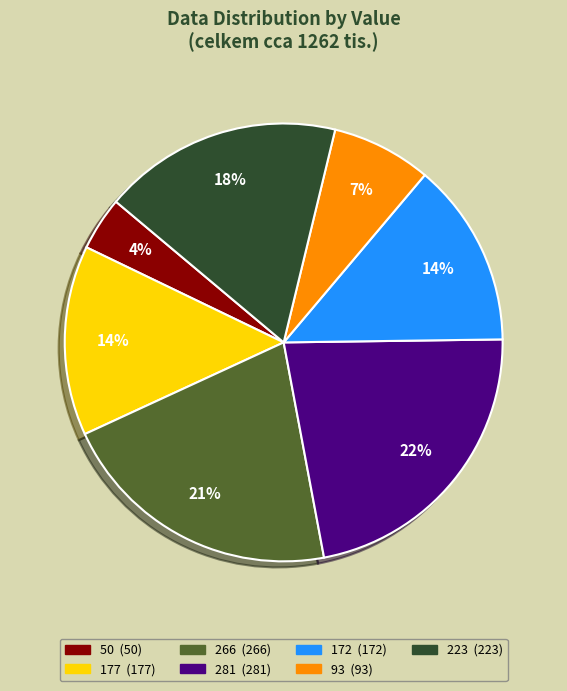

To the nearest percent, what is the average slice percentage?

14%